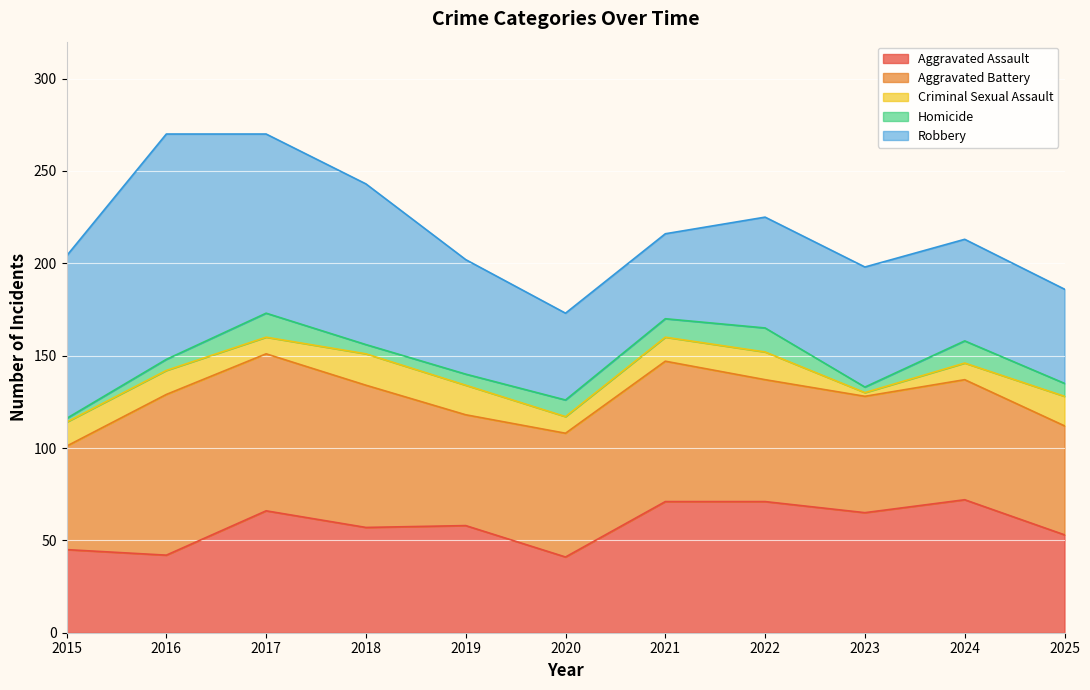

At 2022, list the series in order from smallest to largest.

Homicide, Criminal Sexual Assault, Robbery, Aggravated Battery, Aggravated Assault